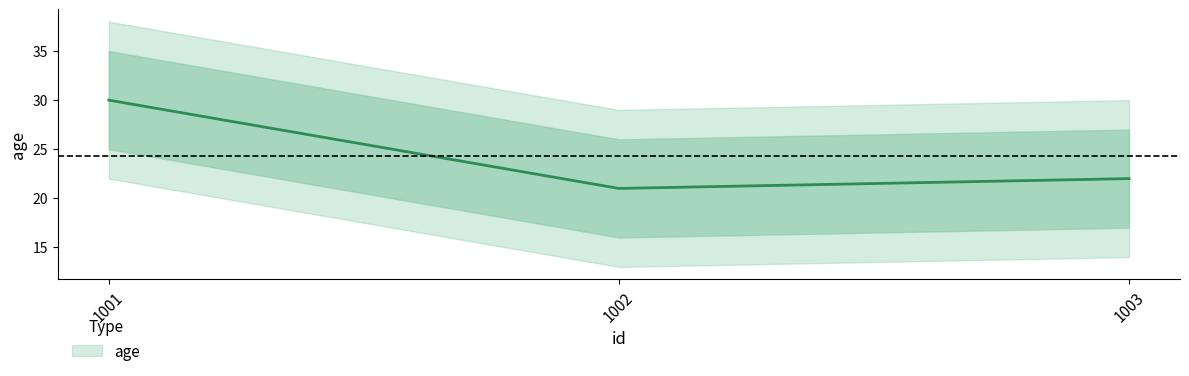

What is the change in value from 1002 to 1003?

+1